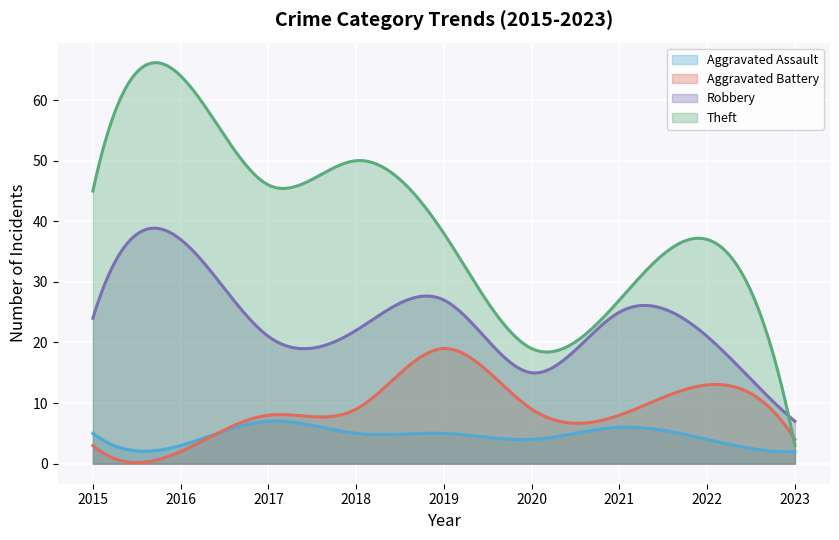

Does the chart display data point markers on the line(s)?

No